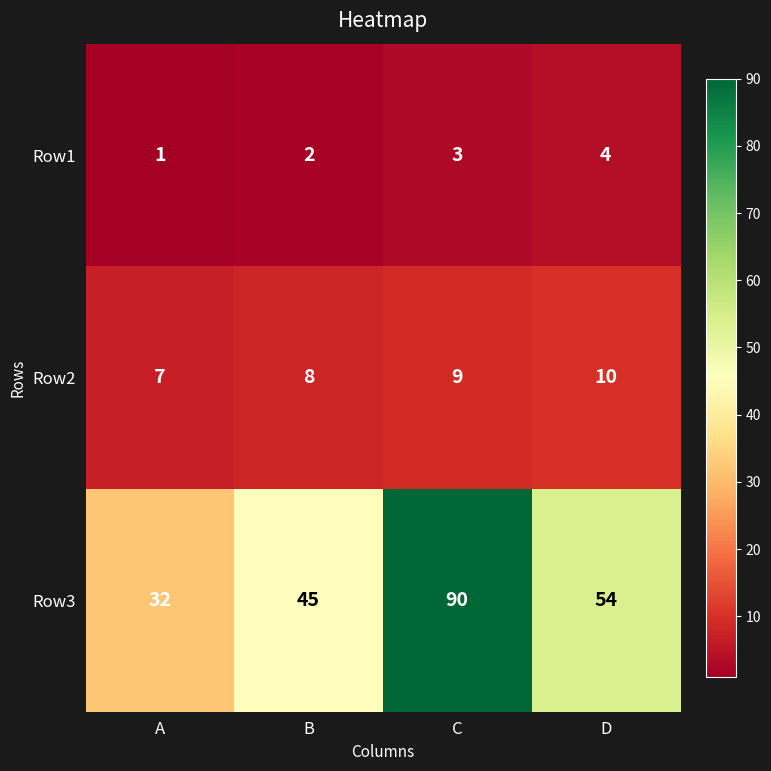

What is the approximate value of Row2 at B?

8